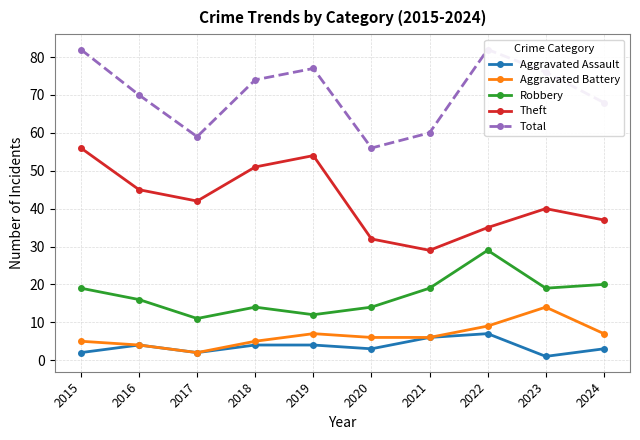

What are all the series names shown in the legend?

Aggravated Assault, Aggravated Battery, Robbery, Theft, Total